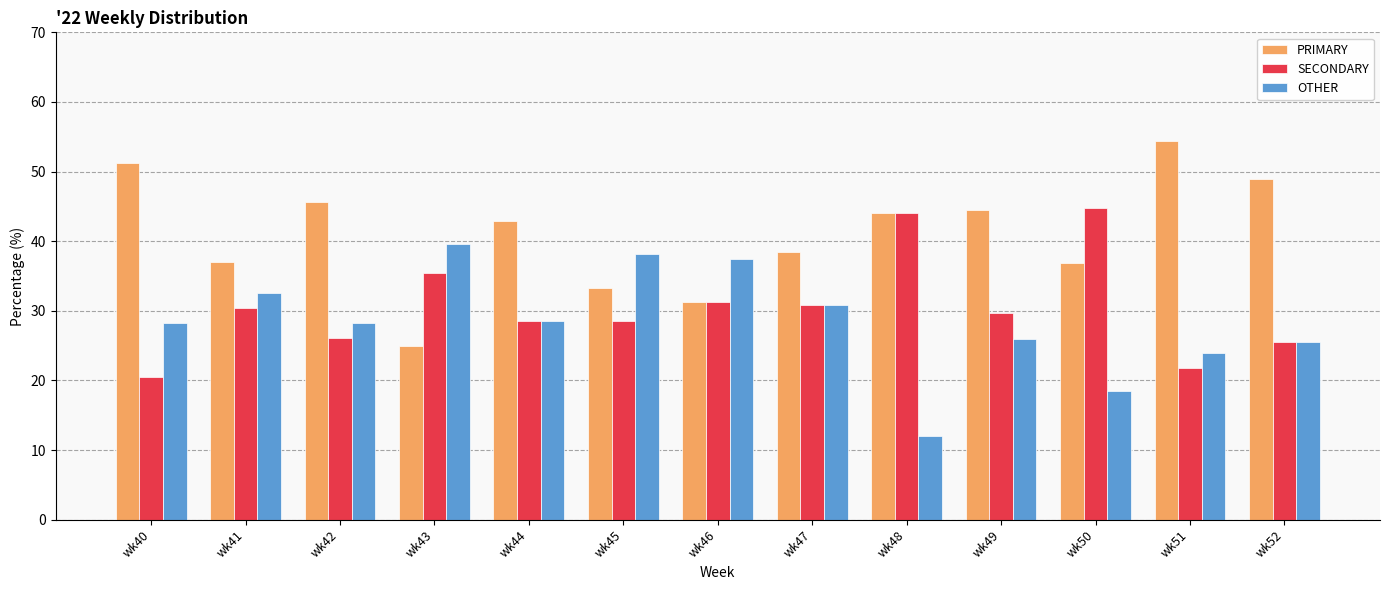

How many bars are there in each group?

3